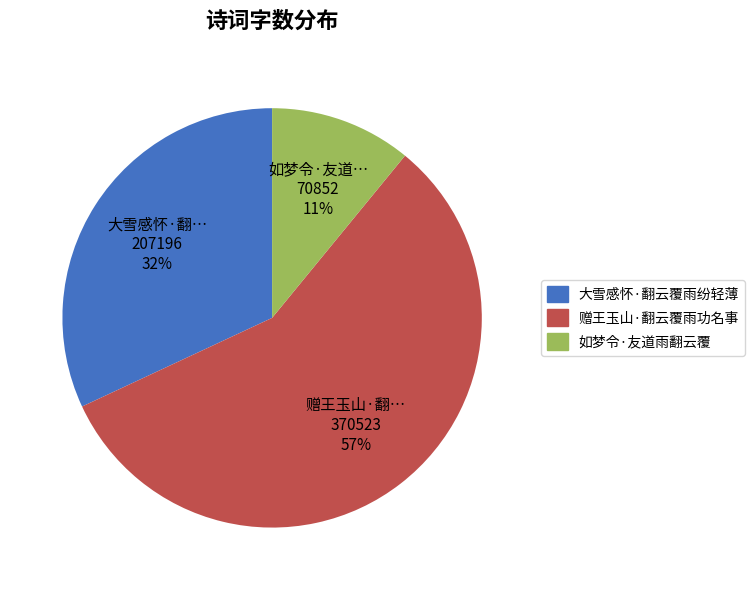

Rank the categories by value from lowest to highest.

如梦令·友道雨翻云覆, 大雪感怀·翻云覆雨纷轻薄, 赠王玉山·翻云覆雨功名事